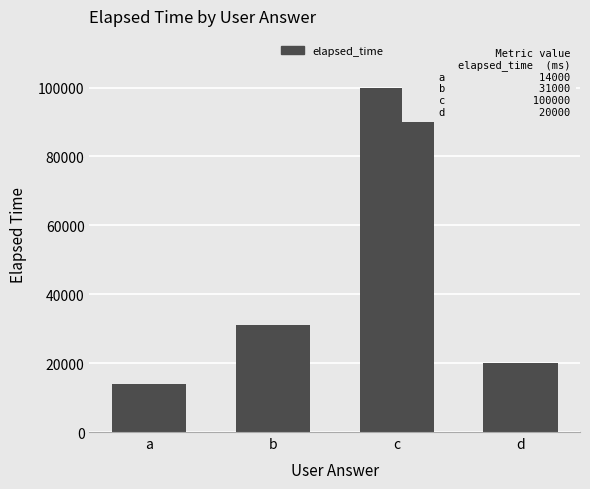

Does the chart contain stacked bars?

No